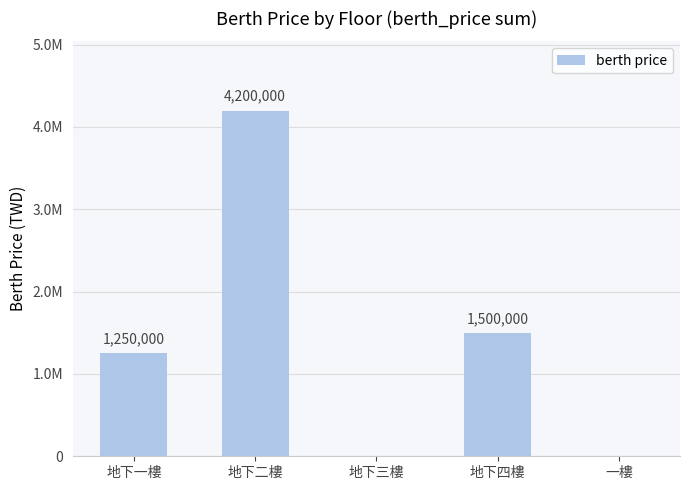

Reading left to right, list all the values displayed in this chart.

1250000	4200000	0	1500000	0